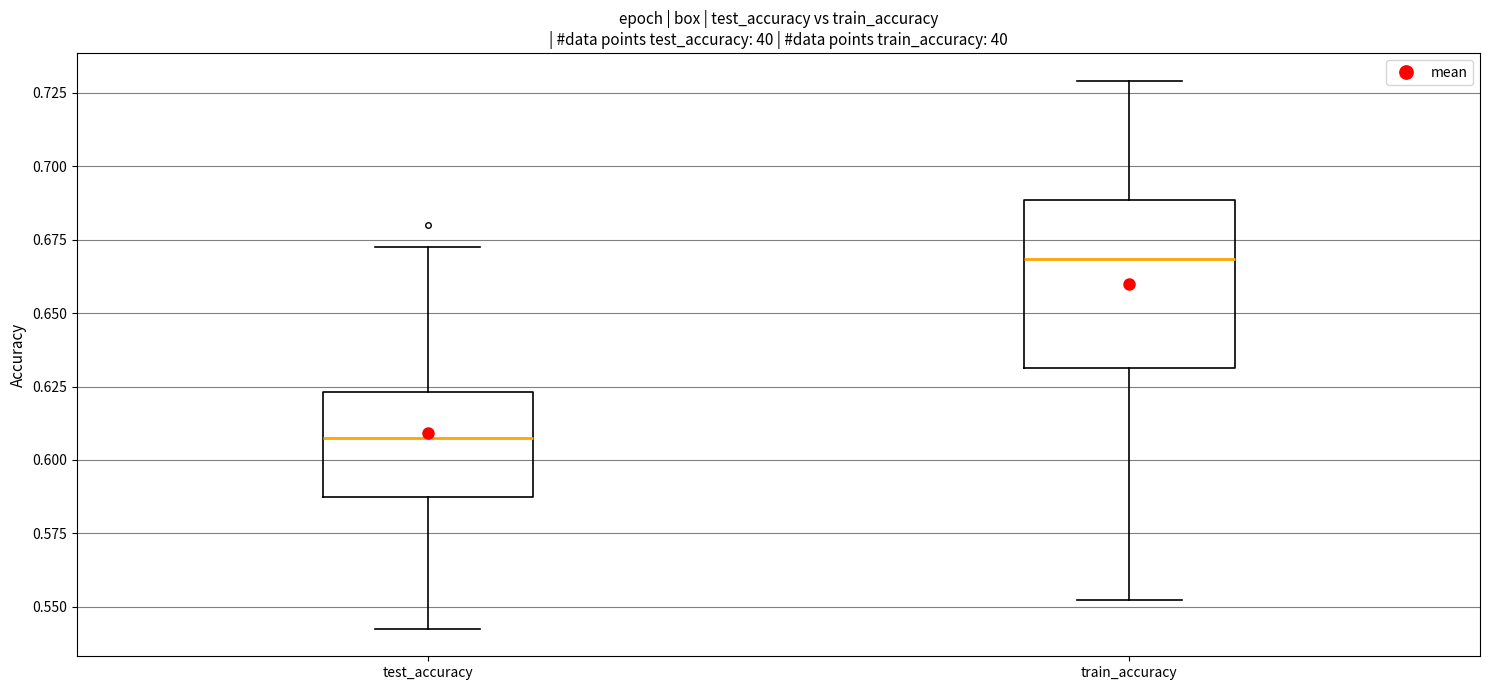

Where is the lower edge of the box for train_accuracy on the y-axis? The values are not printed on the chart, so give them approximately, as read against the axis.

0.630